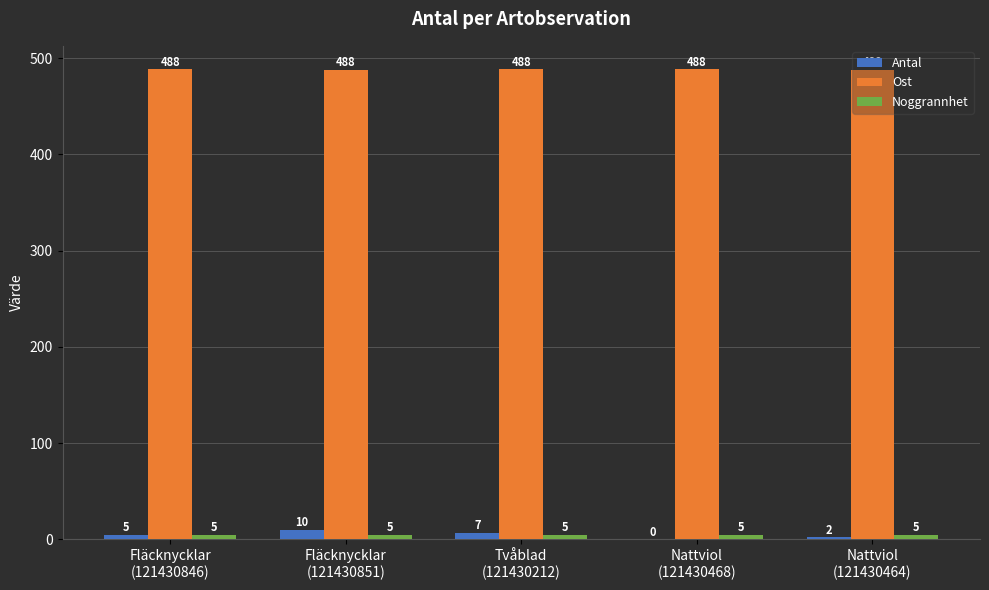

Which series has the largest total across all categories?

Ost